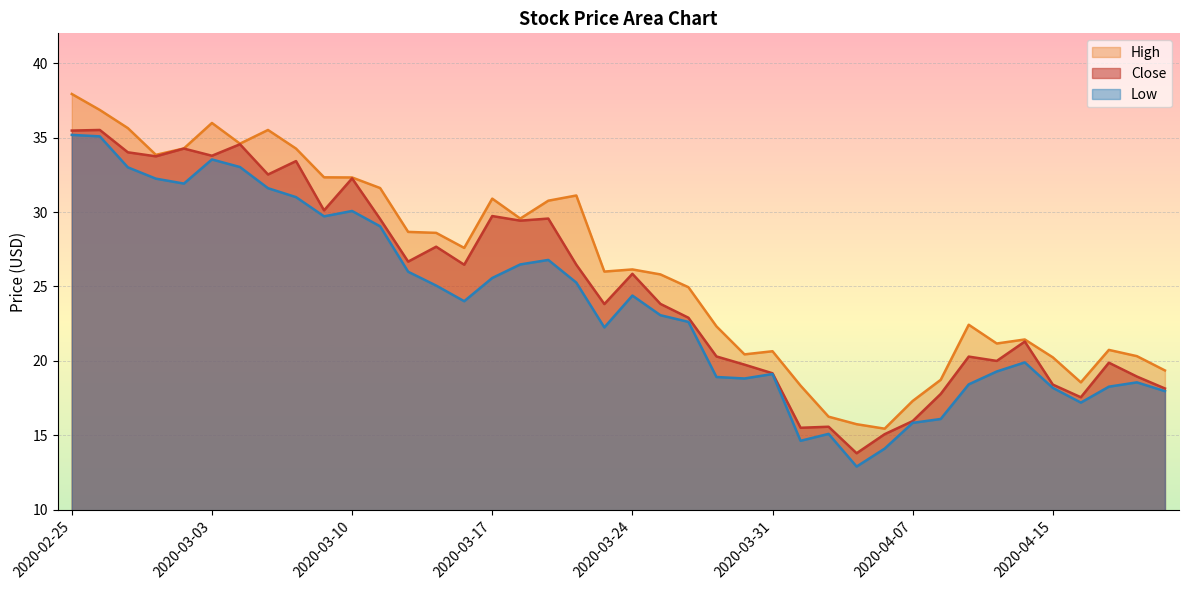

Which series has the largest total across all categories?

High